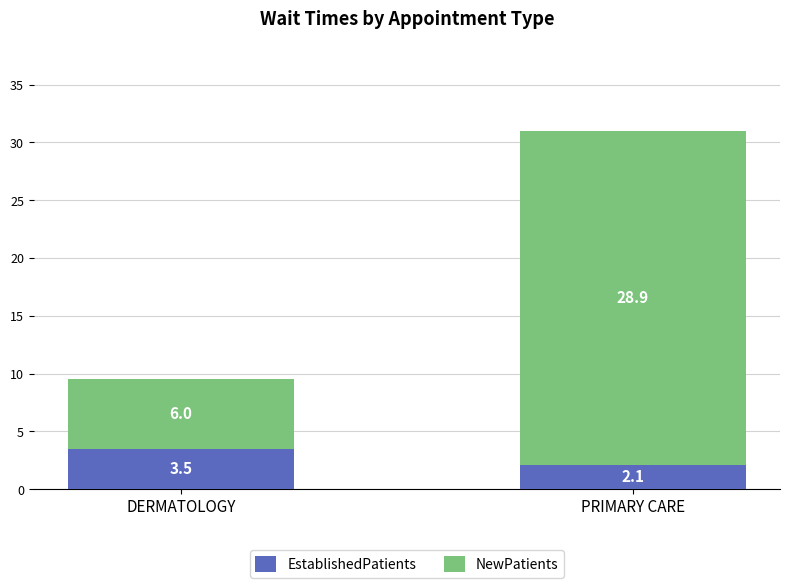

Does the chart contain any negative values?

No